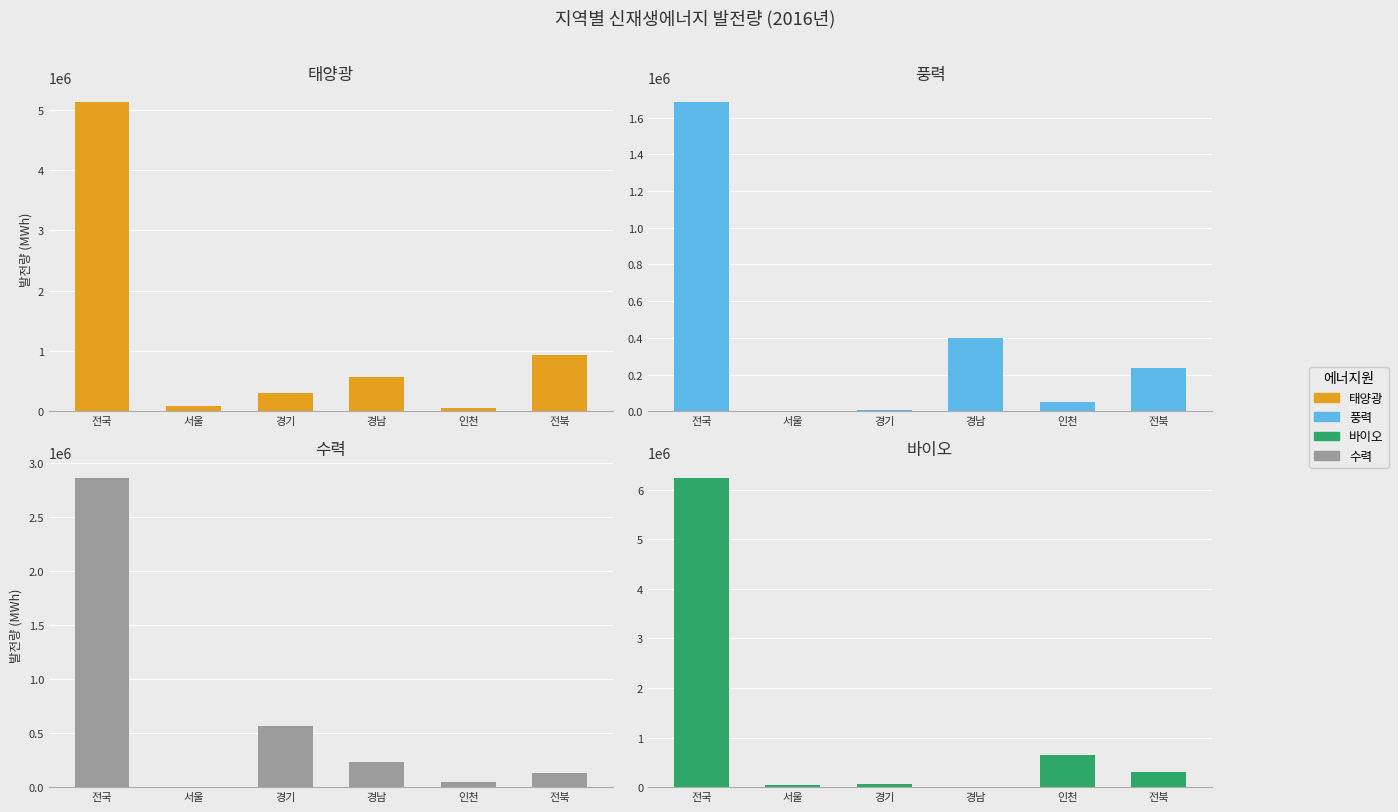

Reading left to right, extract all data points from this chart.

태양광: 5122441.4	86828.6	298088.7	565179.4	58627.2	935831.3
풍력: 1683142.2	188.1	5372.5	401733.2	48719.7	236615.4
수력: 2858714.1	1491.5	568325.1	227980.2	43417.9	130428.8
바이오: 6237564.2	44647.8	58032.9	2292.4	647645.3	295318.4